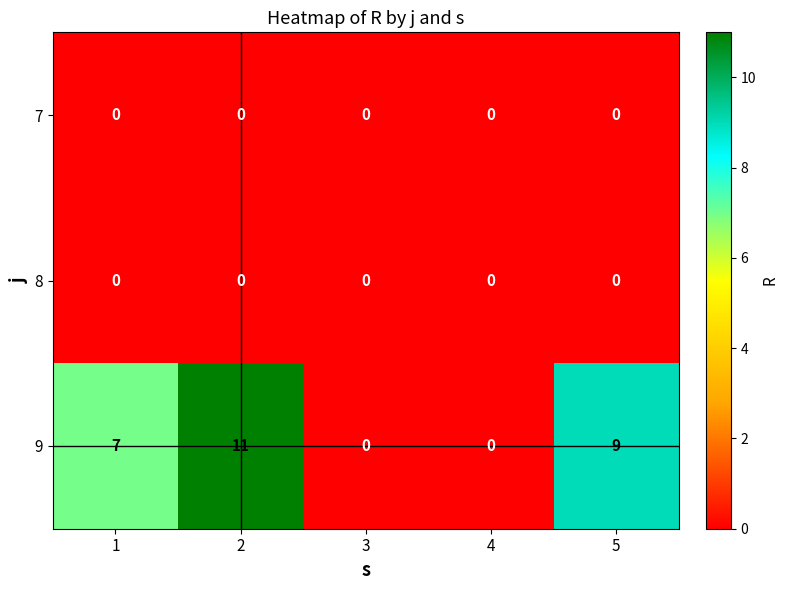

What is the difference between the maximum and minimum values in the 9 series?

11